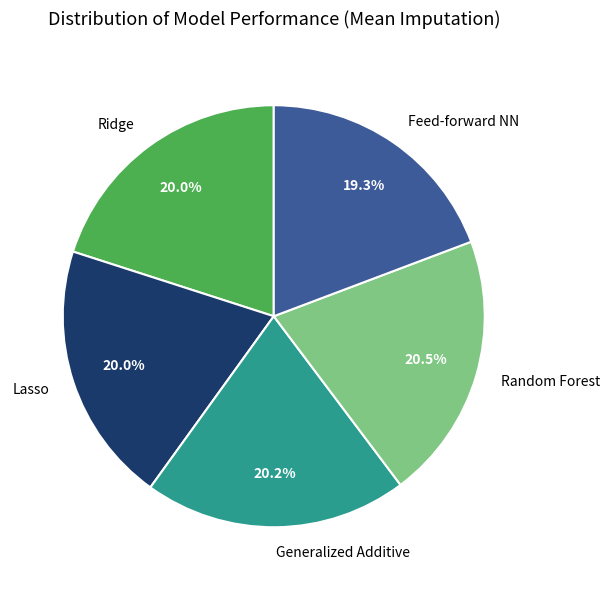

Is there a majority slice in this chart?

No